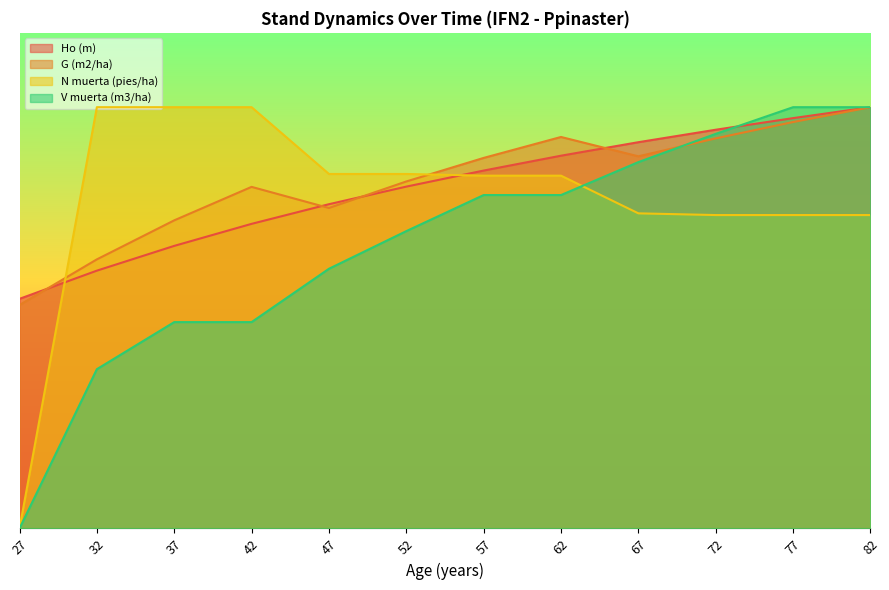

Reading left to right, extract all data points from this chart.

Ho (m): 32.4	36.4	39.9	43.0	45.8	48.3	50.5	52.6	54.6	56.3	58.0	59.5
G (m2/ha): 31.6	38.0	43.5	48.2	45.3	49.0	52.3	55.3	52.6	55.1	57.4	59.5
N muerta (pies/ha): 0.0	59.5	59.5	59.5	50.1	50.1	49.8	49.8	44.5	44.3	44.3	44.3
V muerta (m3/ha): 0.0	22.5	29.1	29.1	36.7	42.0	47.1	47.1	51.7	55.7	59.5	59.5